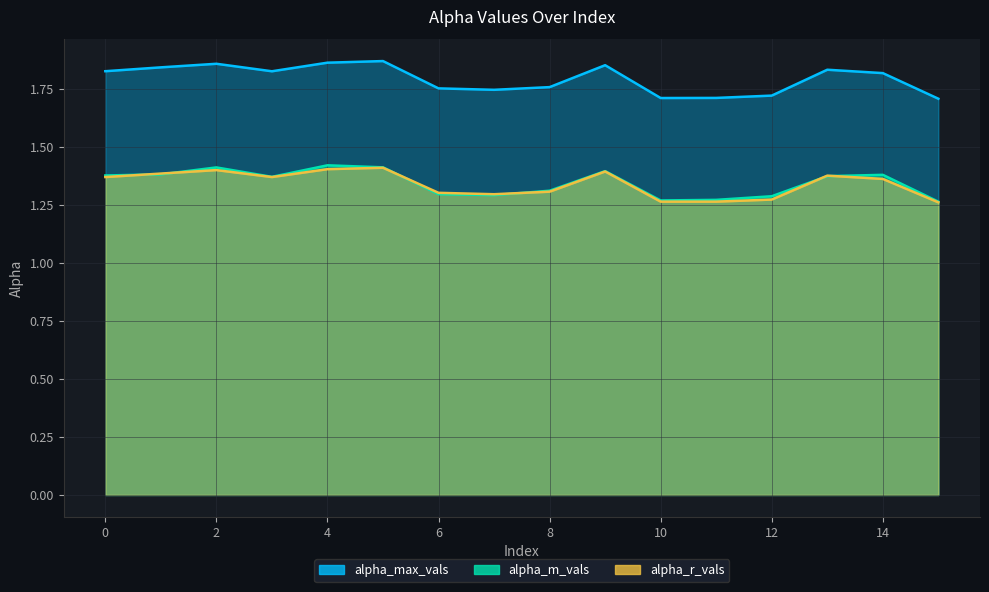

The value of alpha_max_vals at 4 is 0.6. True or false?

False